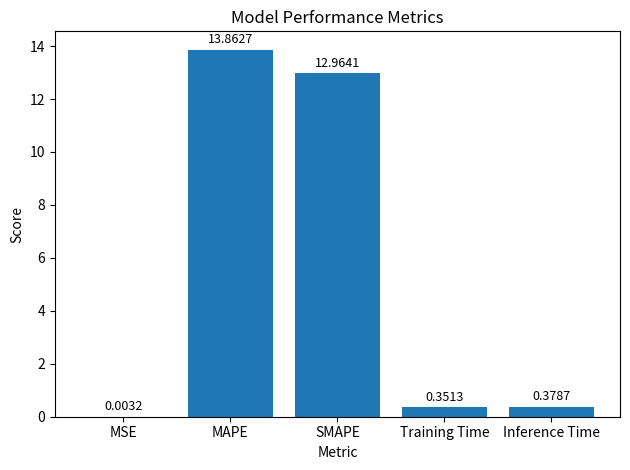

Where is the data nearest to the value 6?

Inference Time